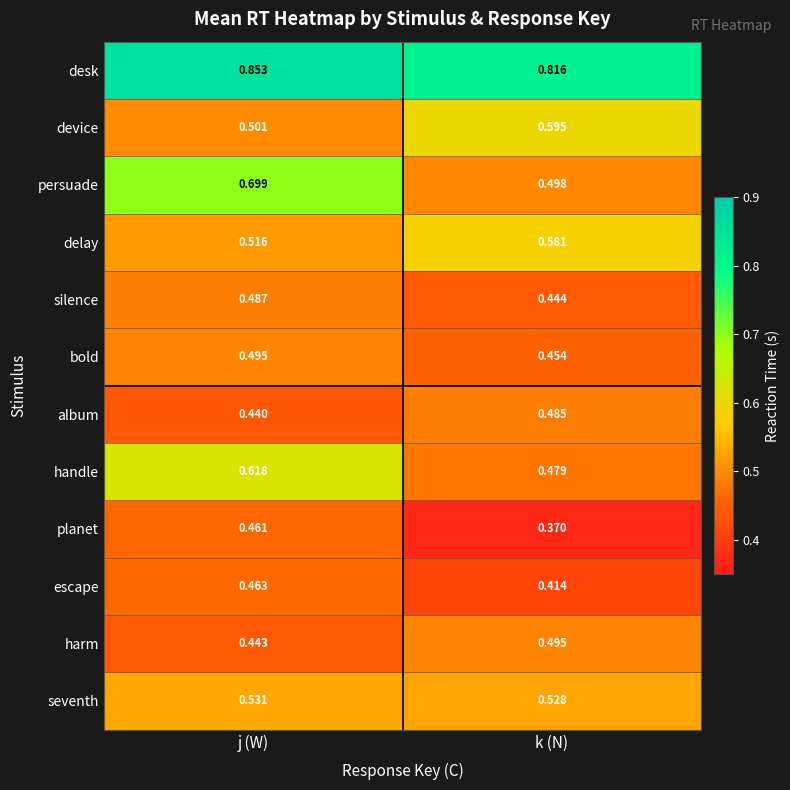

Which series has the largest range (max minus min)?

persuade